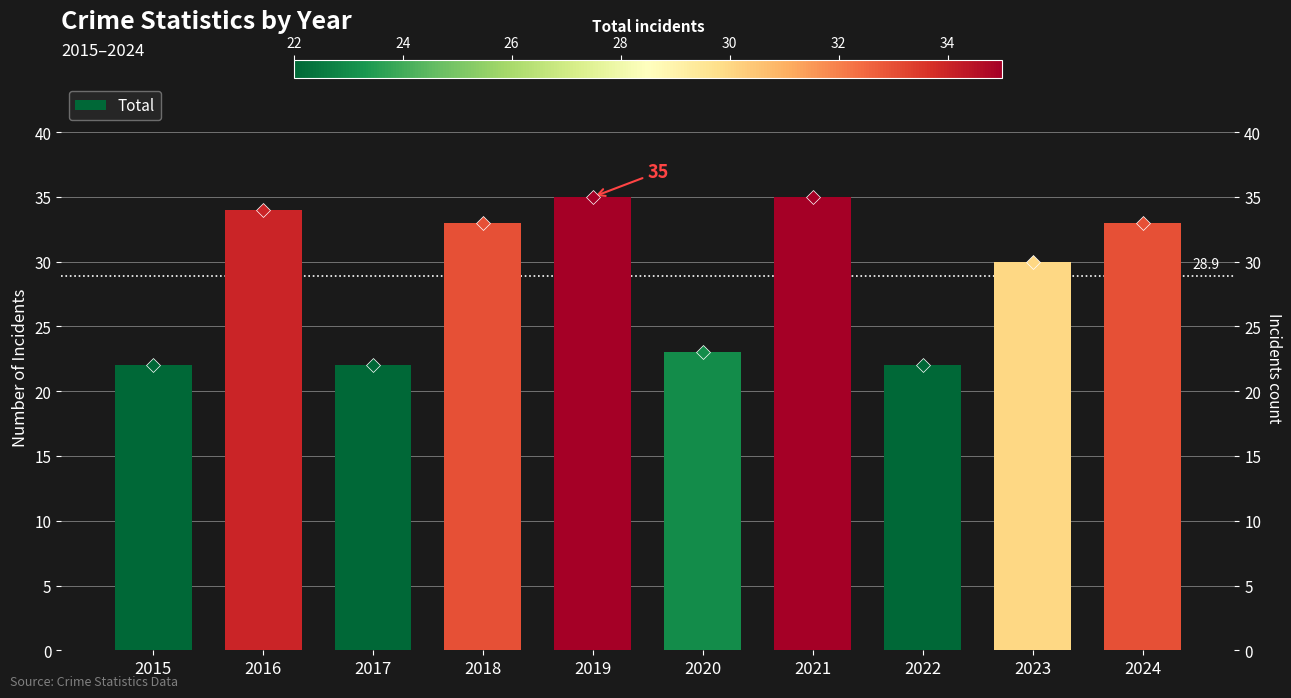

Reading left to right, list all the values displayed in this chart.

22	34	22	33	35	23	35	22	30	33